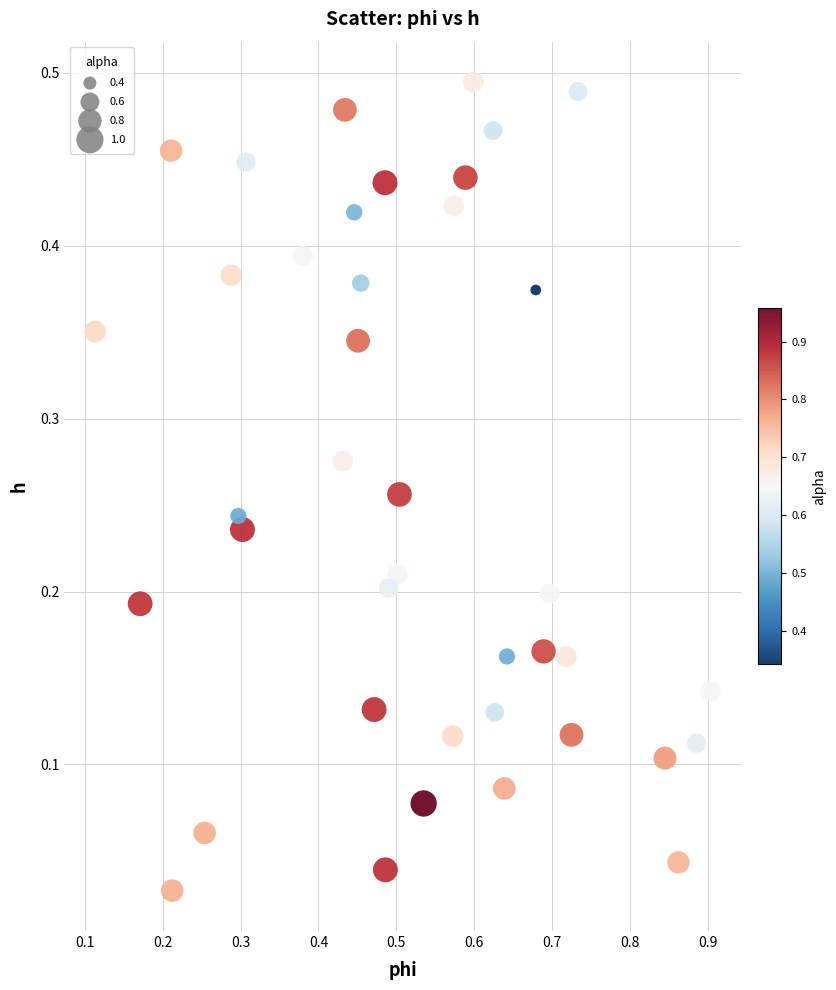

What is the range of X values (max minus min)?

0.8